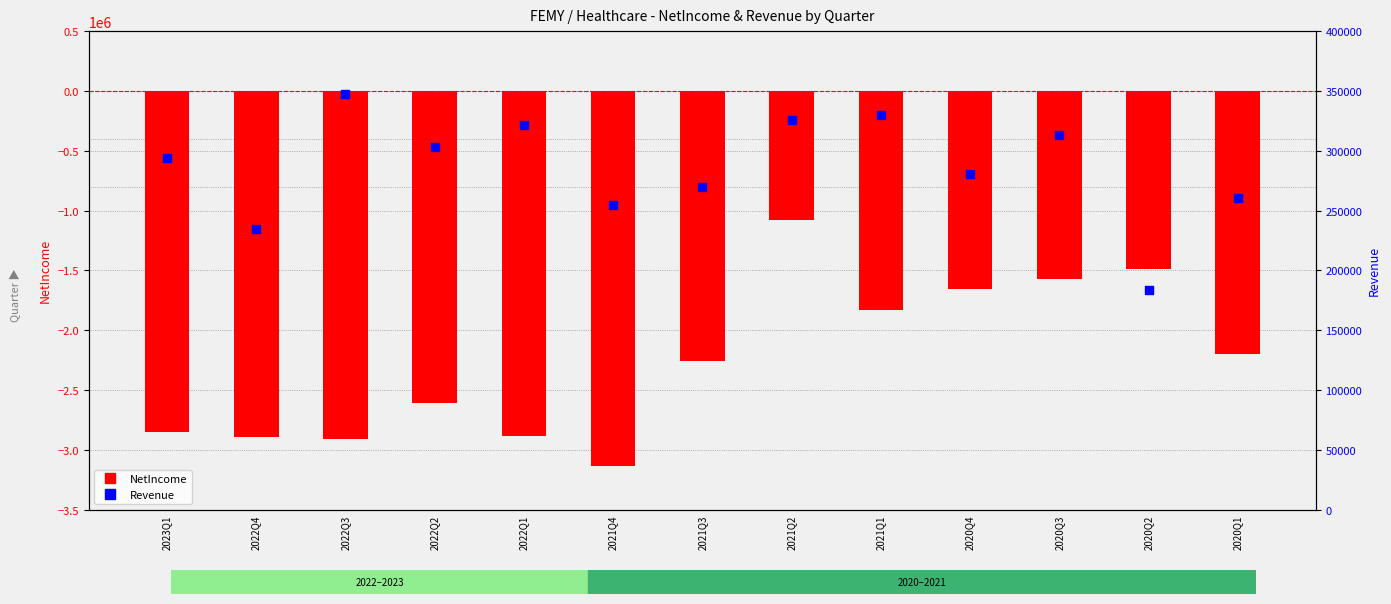

What are all the series names shown in the legend?

NetIncome, Revenue